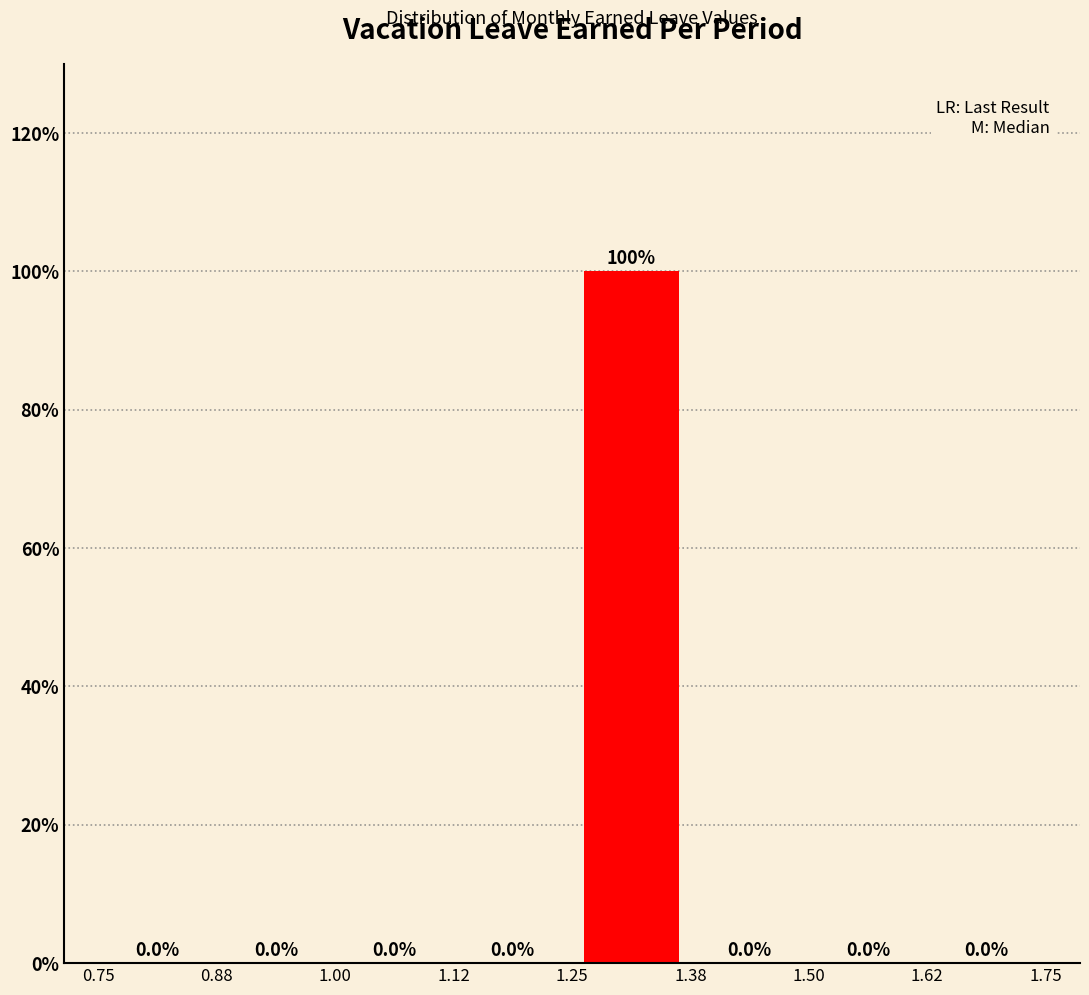

How tall is the bar that spans 1.25 to 1.38 on the x-axis?

100.0